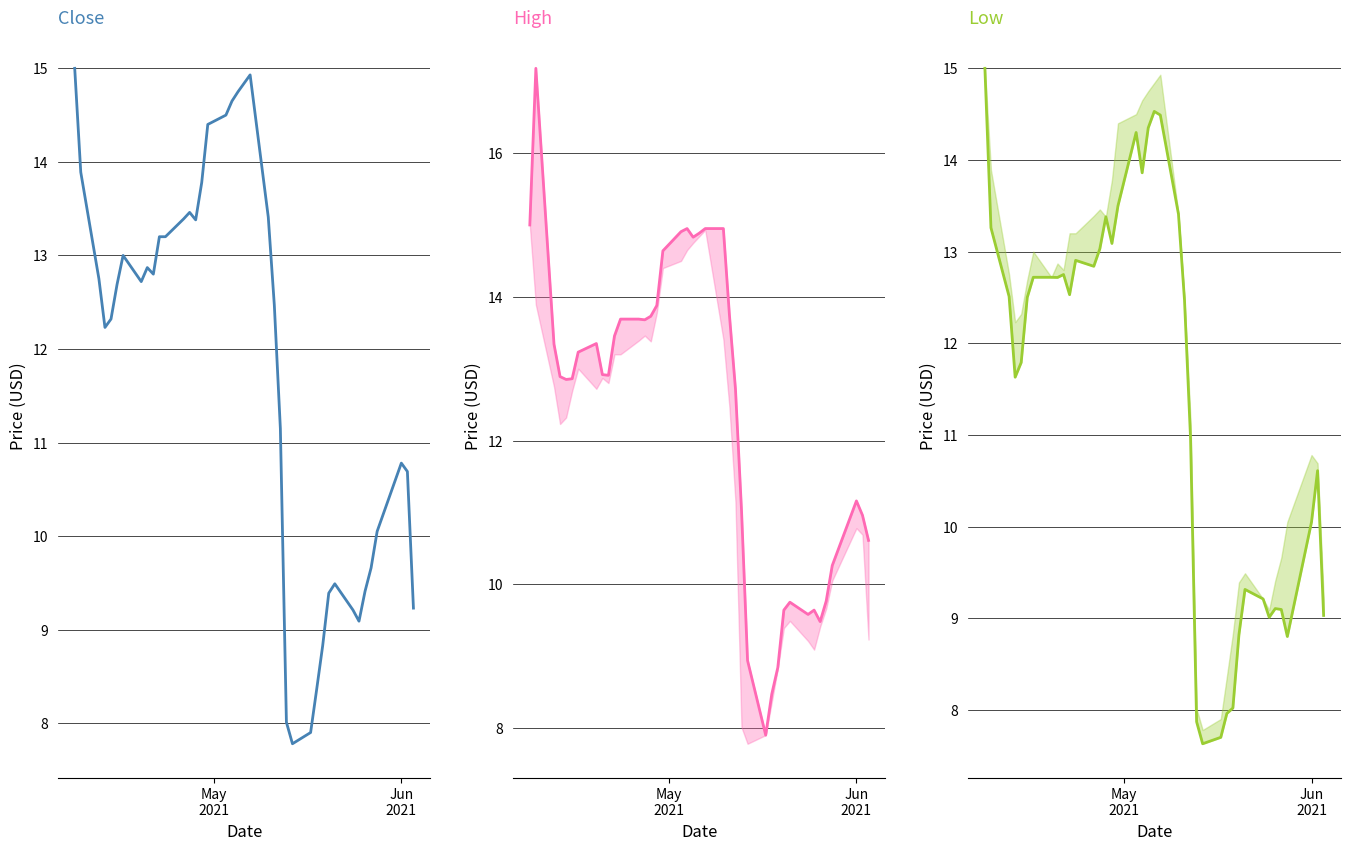

How many distinct data groups are displayed?

3